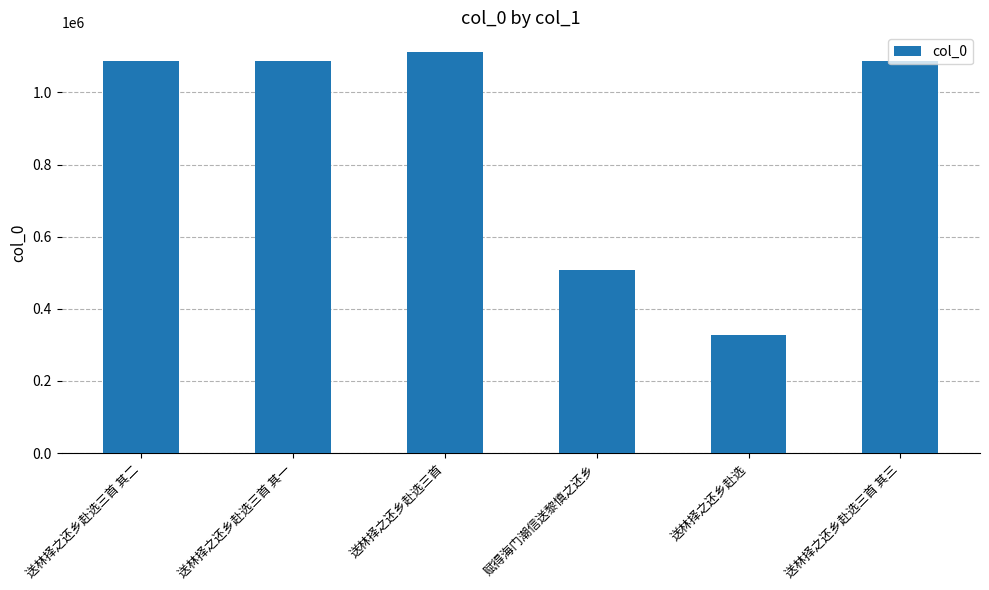

What is the approximate value at 送林择之还乡赴选三首 其二, to the nearest 100?

1088200